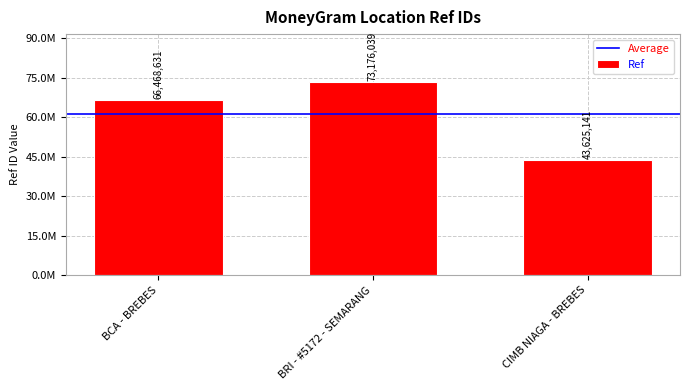

What value does the data have at BCA - BREBES, to the nearest 10?

66468630